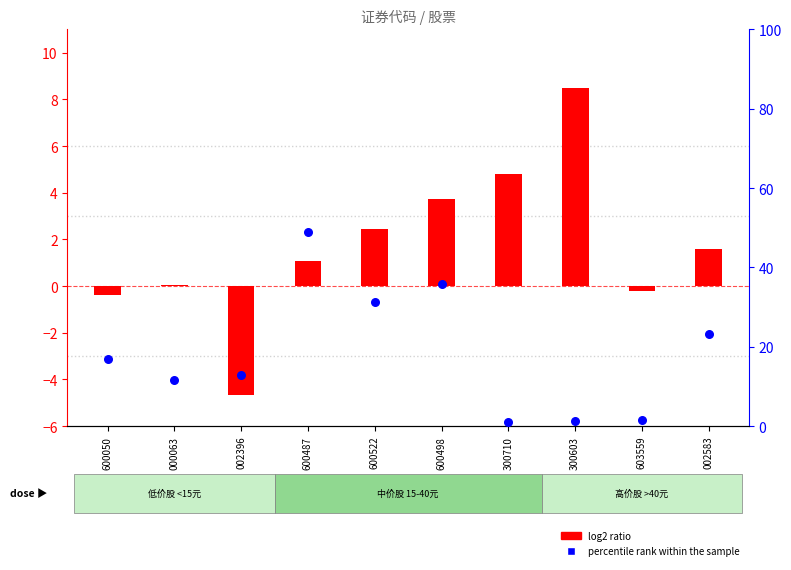

Which series contains the highest Y value?

percentile rank within the sample